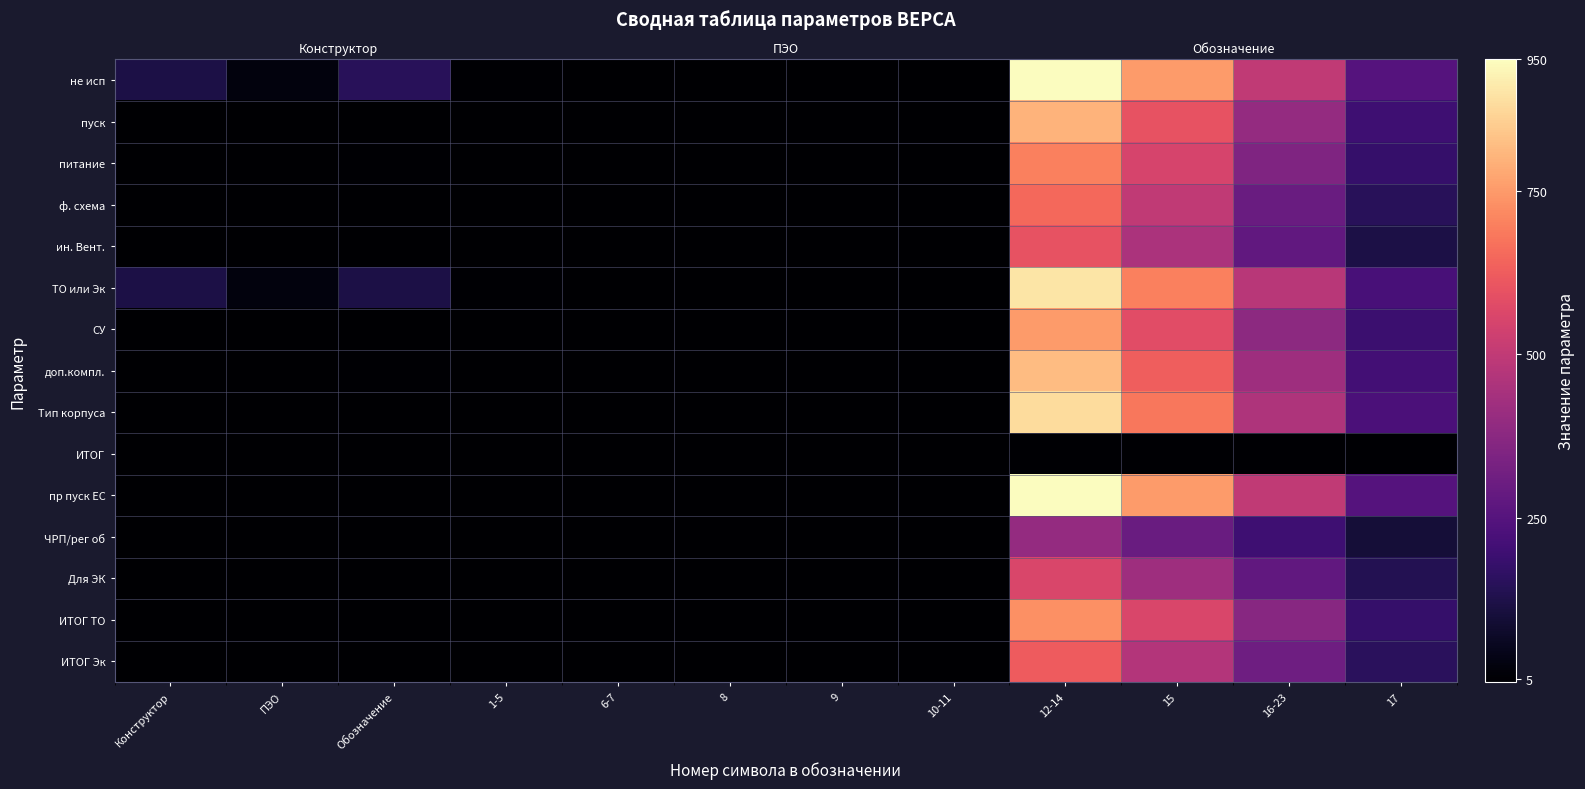

Between Конструктор and 9, which series saw the biggest shift?

не исп